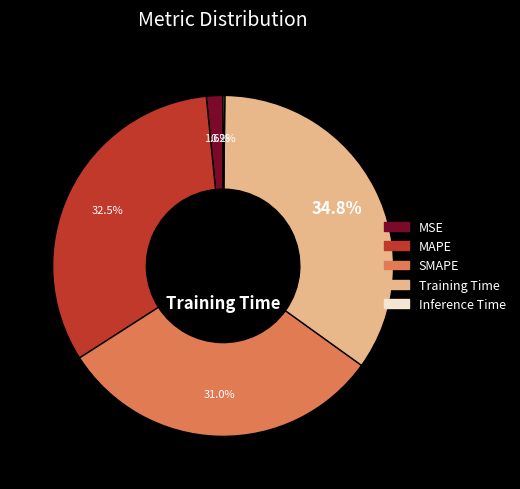

Which has a higher value, Training Time or MSE?

Training Time